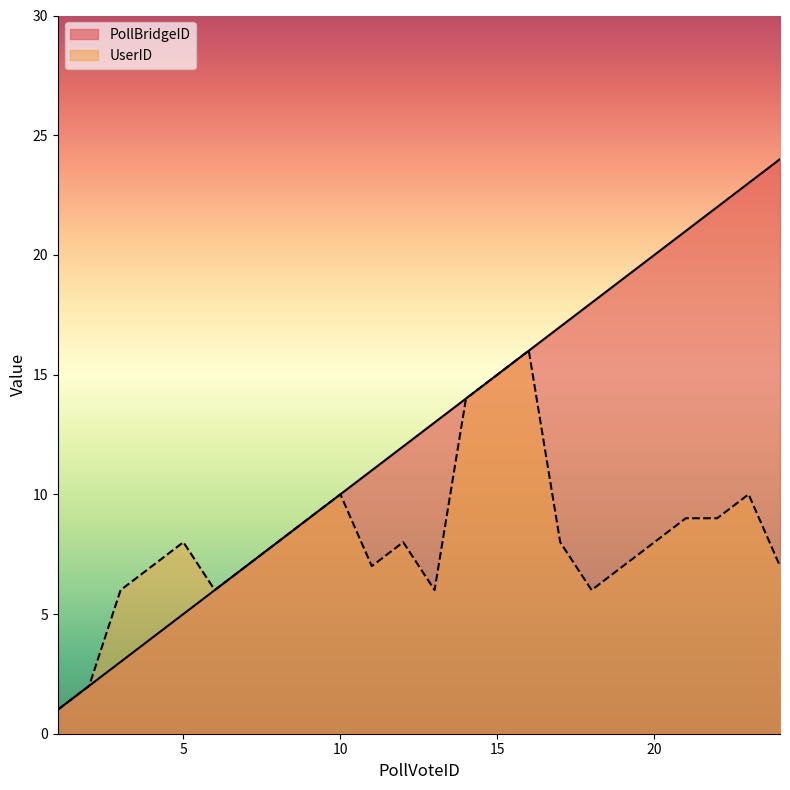

Which has a higher value, 2 or 21?

21